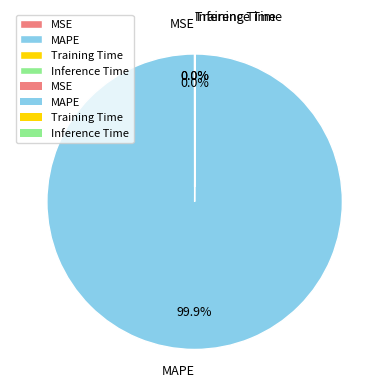

What is the majority slice?

MAPE